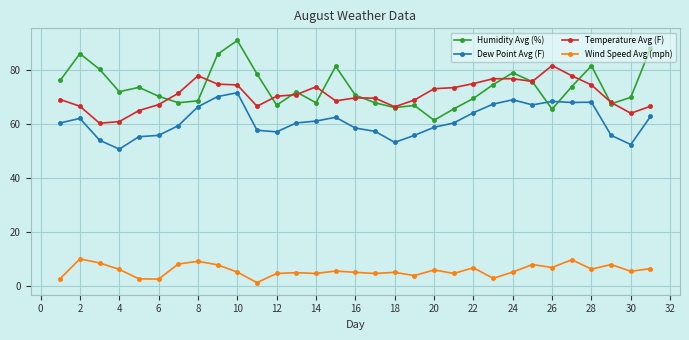

True or false: Humidity Avg (%) and Wind Speed Avg (mph) cross at least once.

False